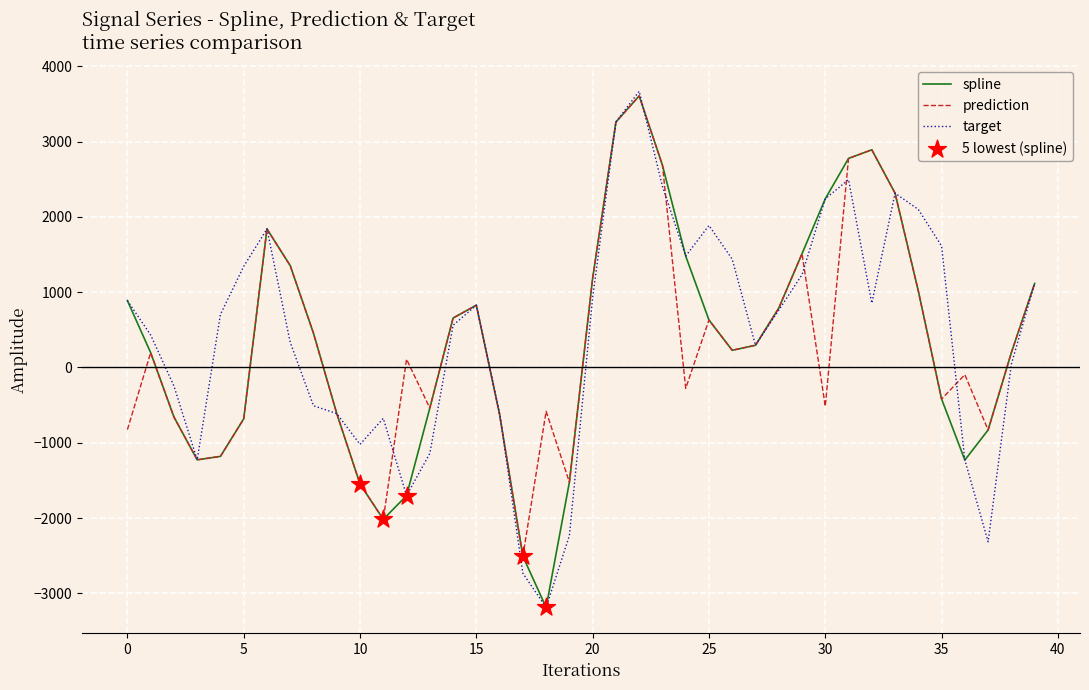

Which series has the largest range (max minus min)?

target